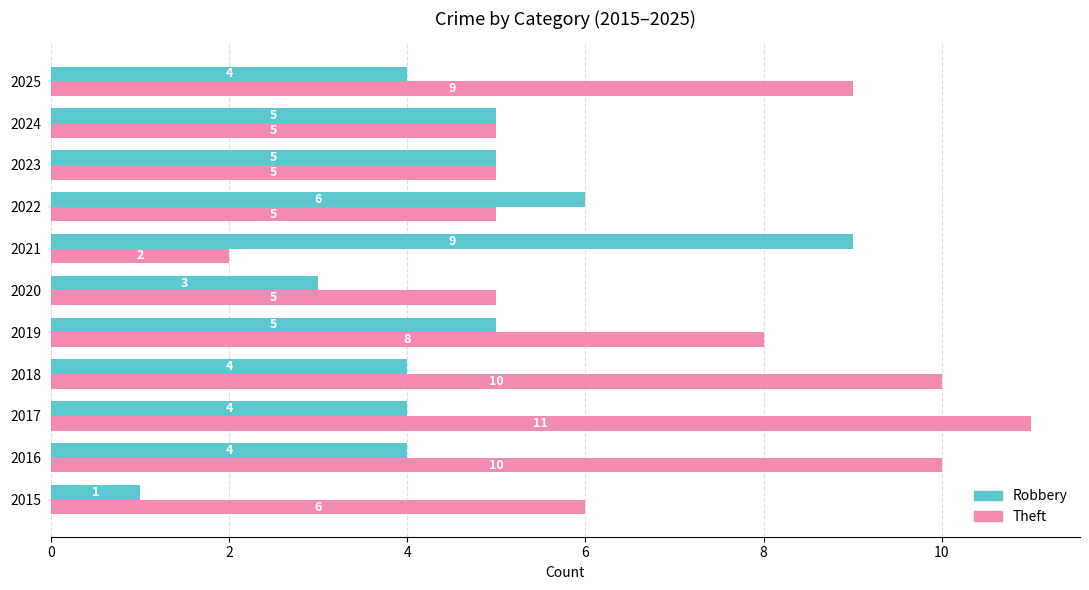

The value of Robbery at 2015 is 1. True or false?

True